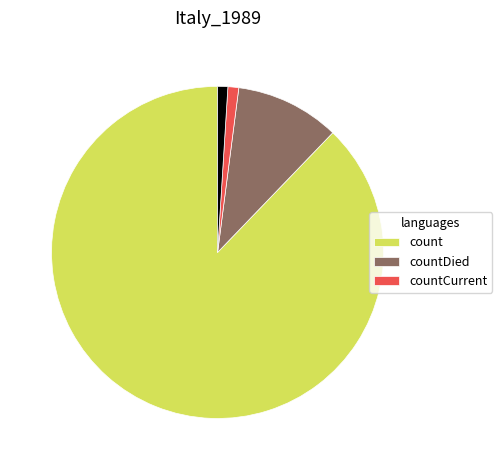

Is there a majority slice in this chart?

Yes